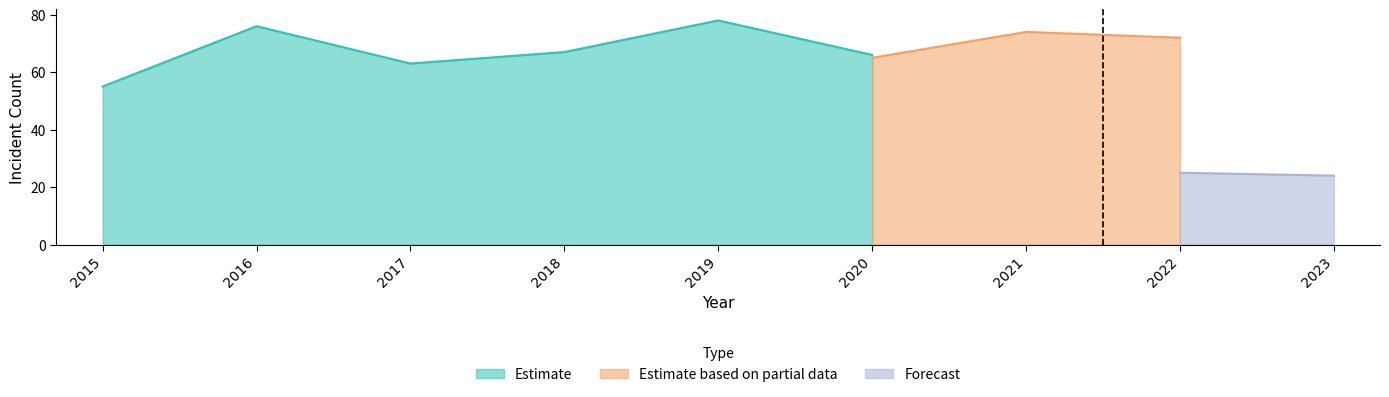

At which label does Estimate reach its peak?

2019